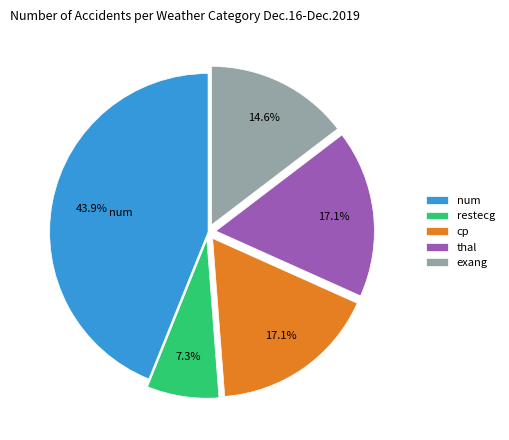

Combined, do exang and thal account for over 50%?

No